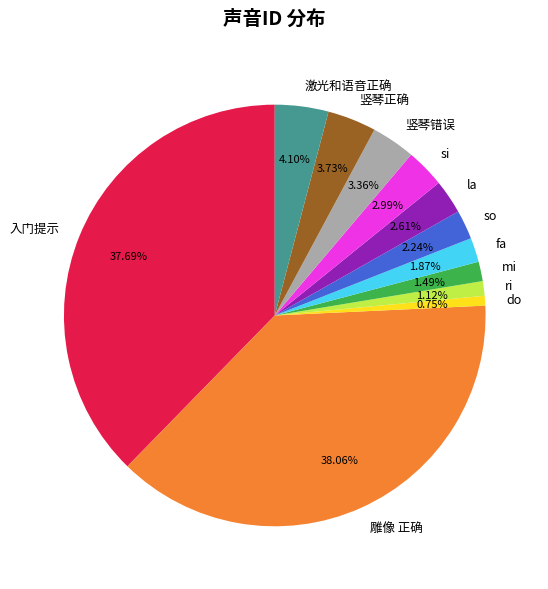

To the nearest percent, what percentage of the pie is si?

3%